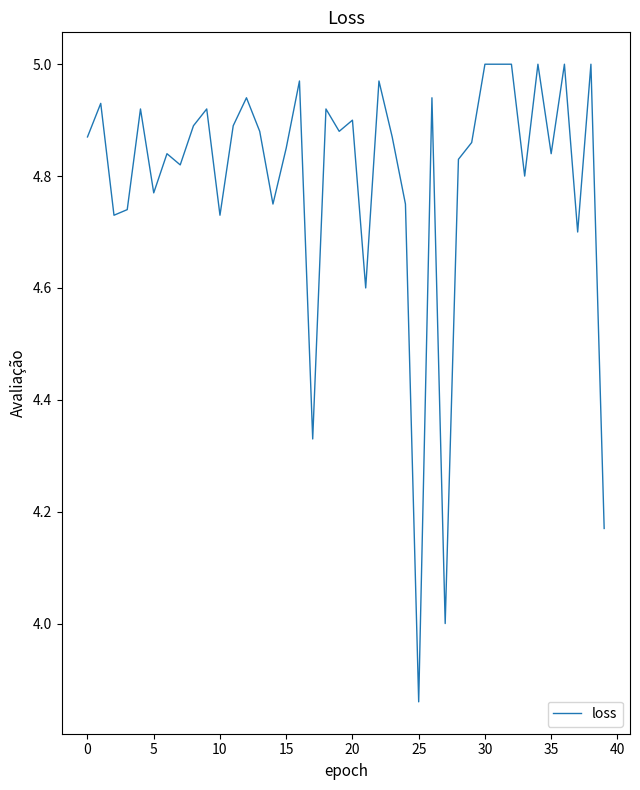

Does the chart have visible grid lines?

No